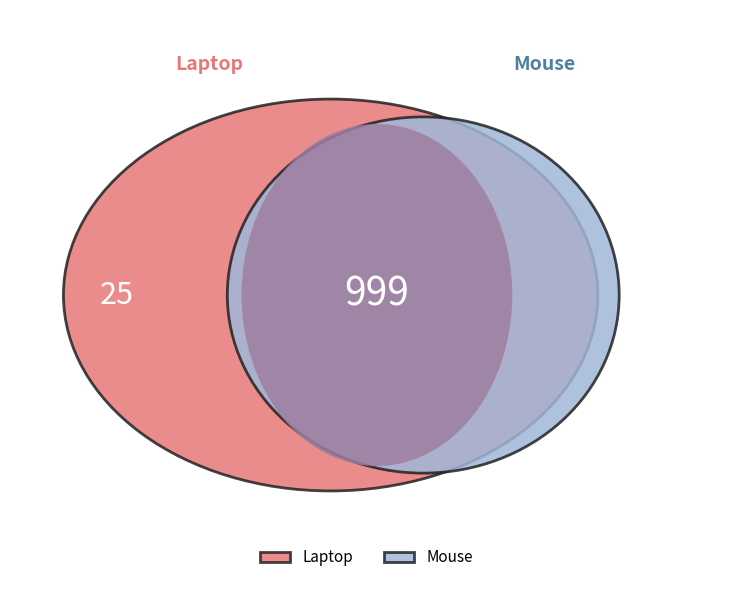

What is the change in value from Laptop to Mouse?

-974